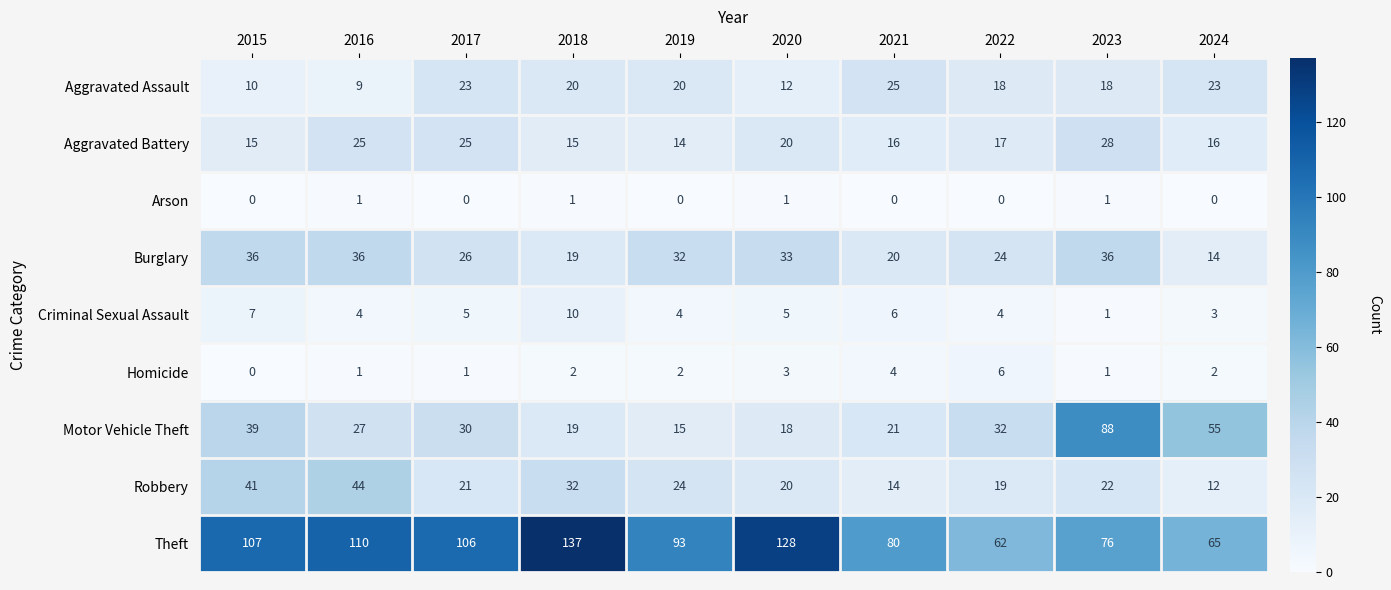

Which series changed the most between 2020 and 2023?

Motor Vehicle Theft